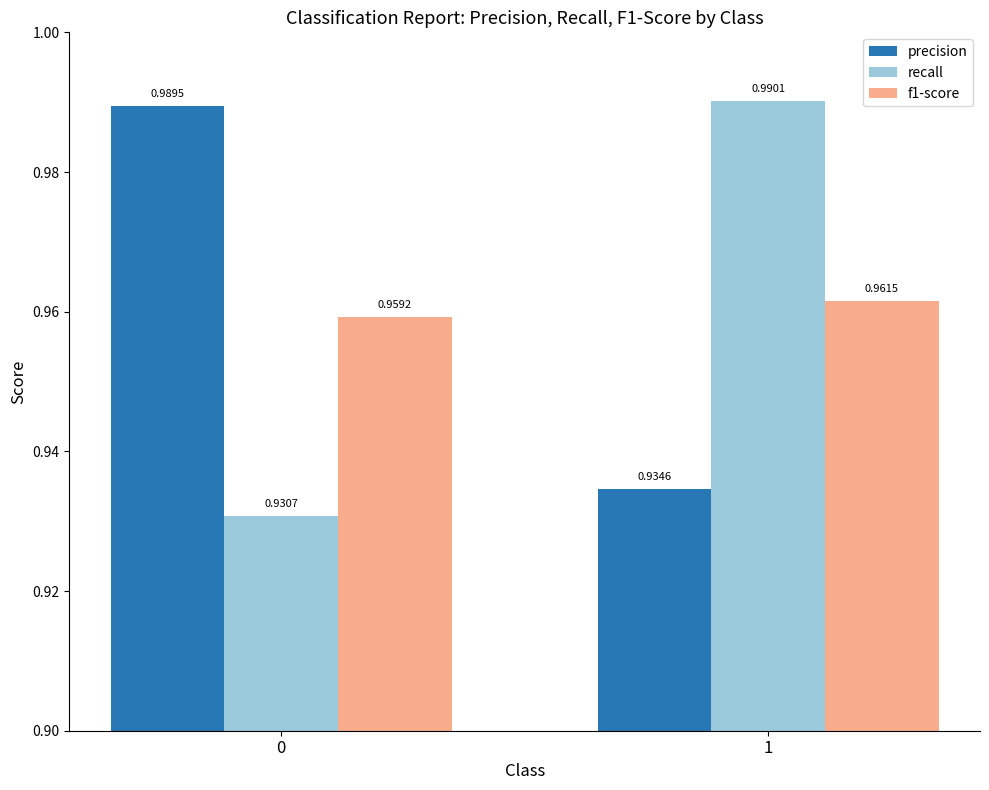

What is the sum of the precision values at 1 and 0?

1.9